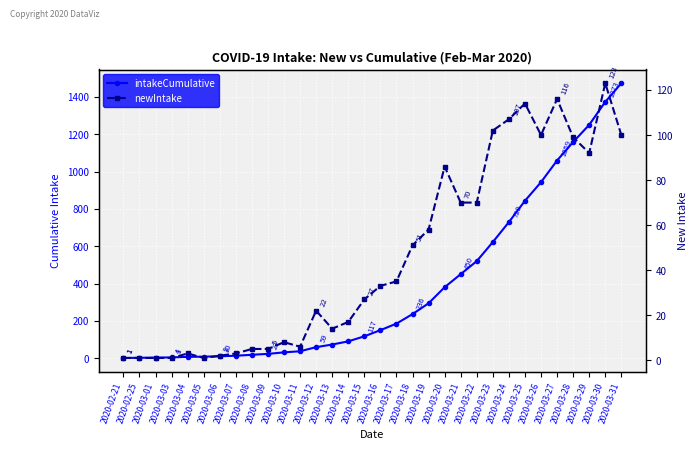

At 2020-03-13, list the series in order from largest to smallest.

intakeCumulative, newIntake